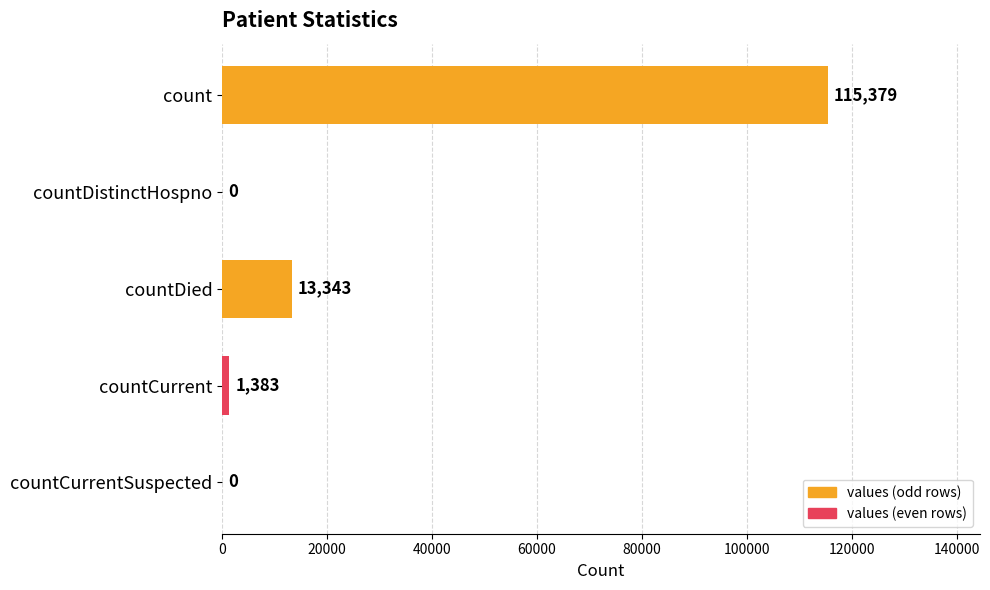

What is the maximum value shown in the chart?

115379